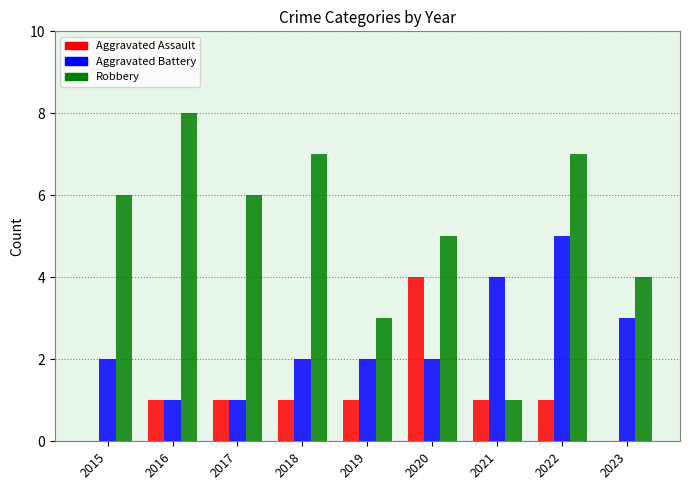

At which category is the sum across all series the highest?

2022